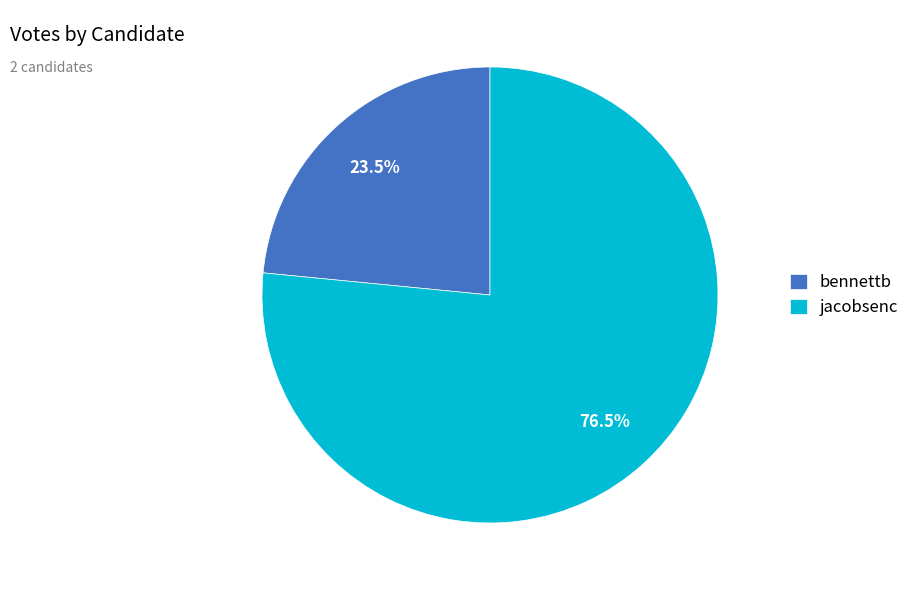

Rank the categories by value from lowest to highest.

bennettb, jacobsenc